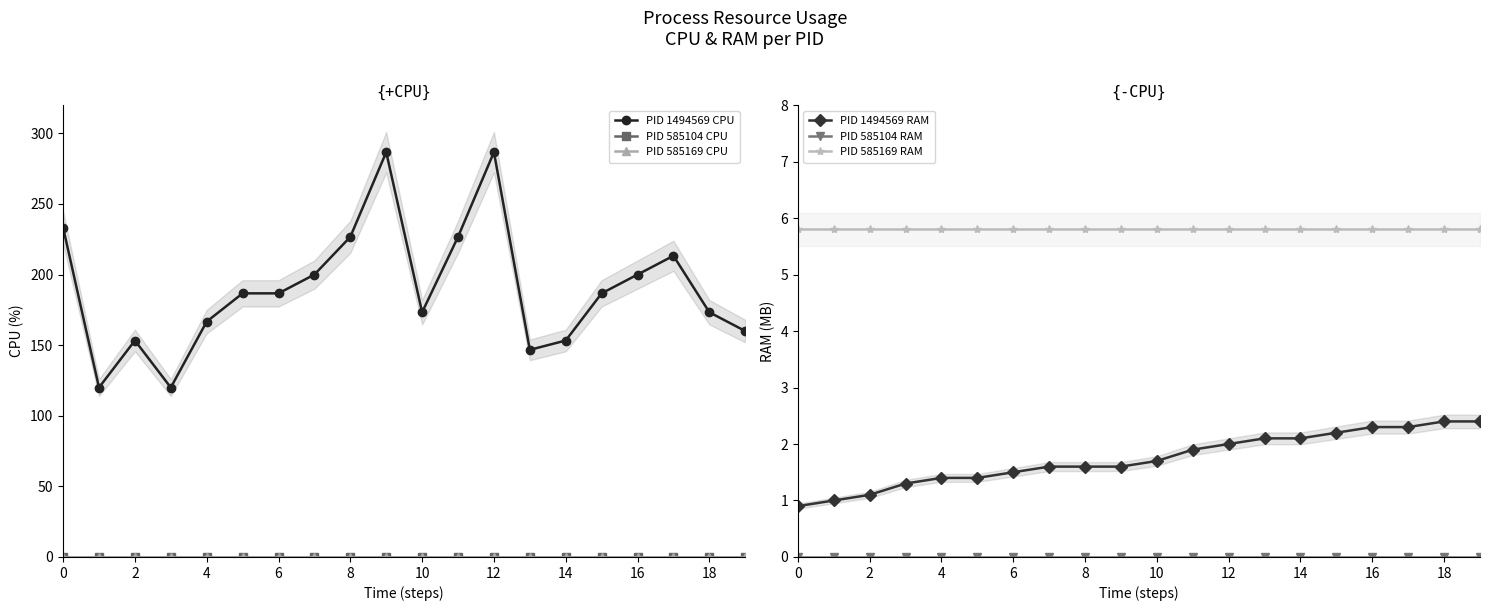

At 19, list the series in order from largest to smallest.

PID 1494569 CPU, PID 585169 RAM, PID 1494569 RAM, PID 585104 CPU, PID 585169 CPU, PID 585104 RAM